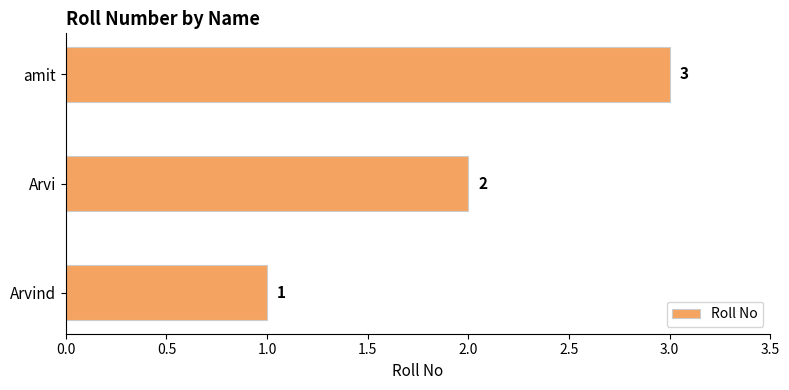

At which label is the value closest to 2?

Arvi